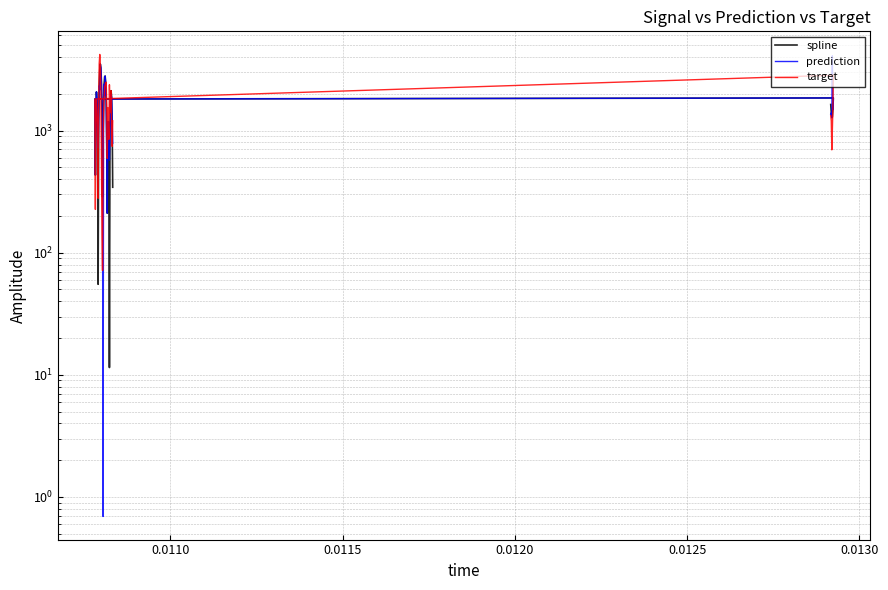

Which series has the largest total across all categories?

prediction